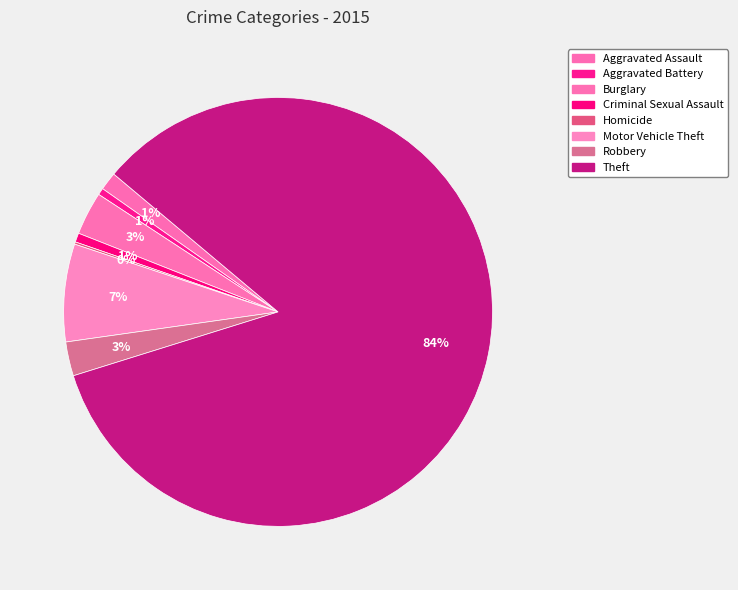

How many segments does this pie chart have?

8